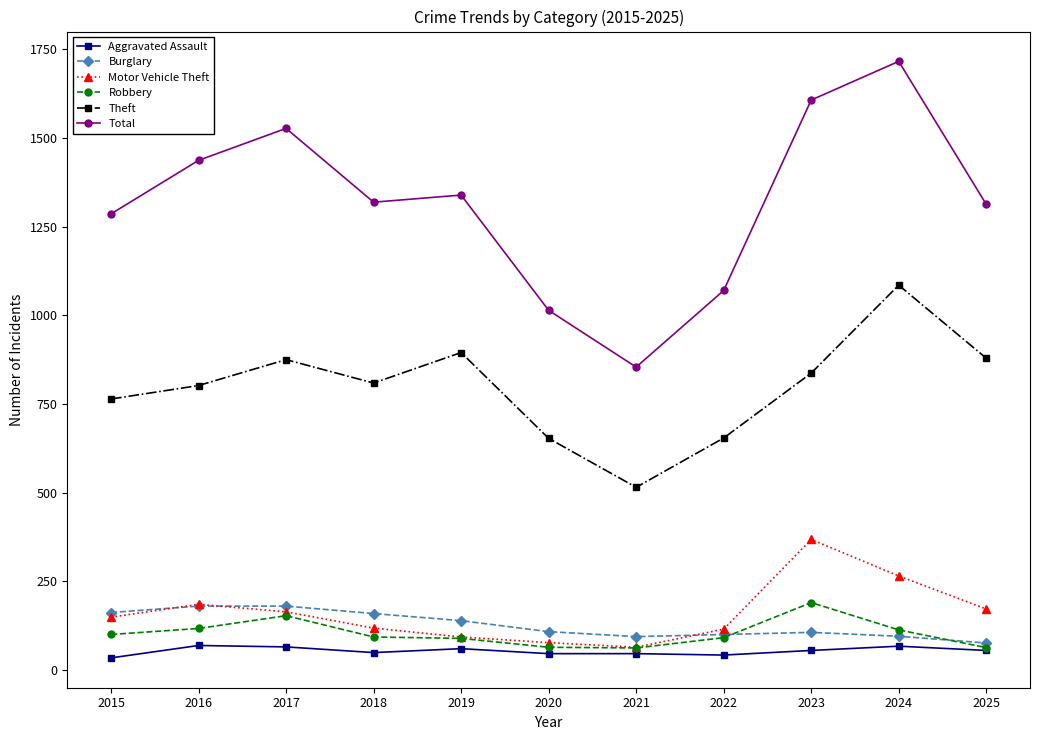

Which category has the highest value in the Total series?

2024